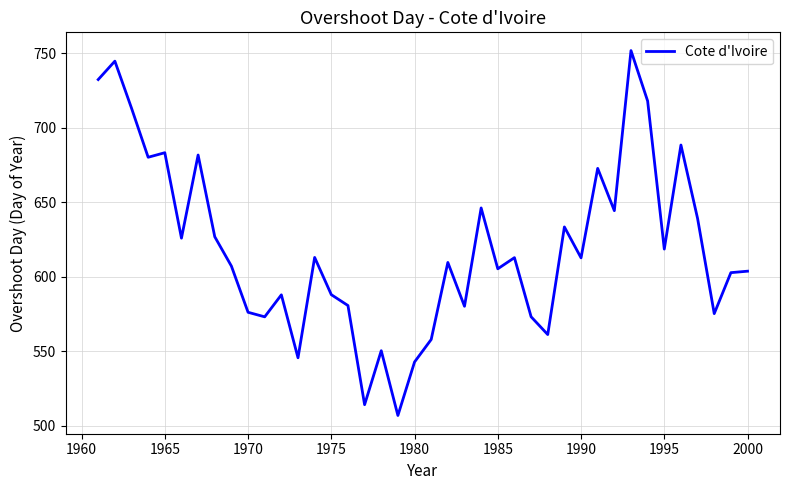

What is the difference between the maximum and minimum values?

244.9